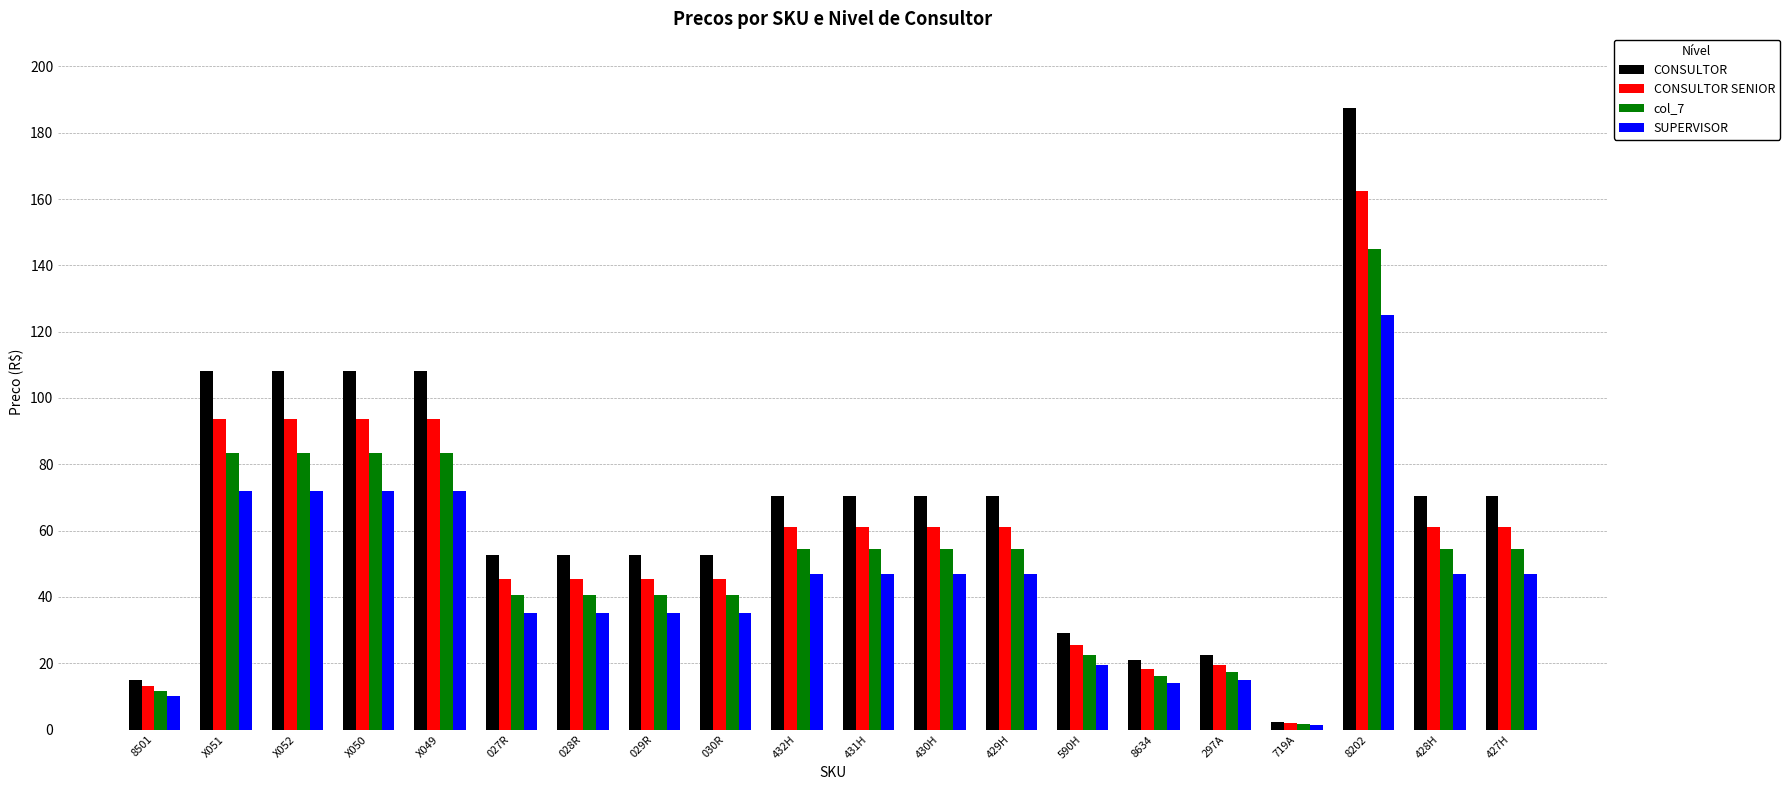

Is it true that CONSULTOR SENIOR equals 1.9 at 719A?

True